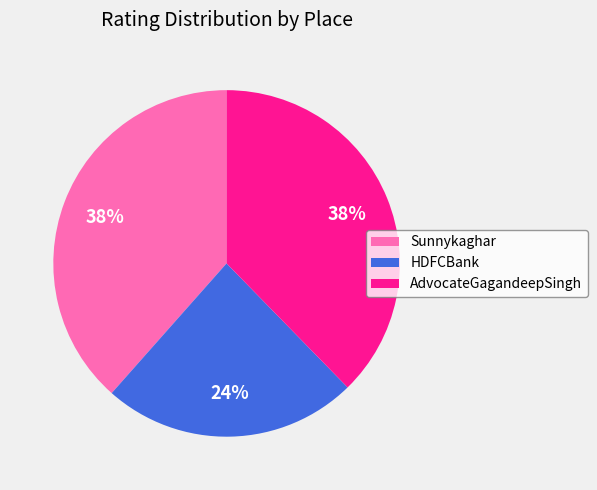

Do AdvocateGagandeepSingh and HDFCBank together represent more than half of the pie?

Yes